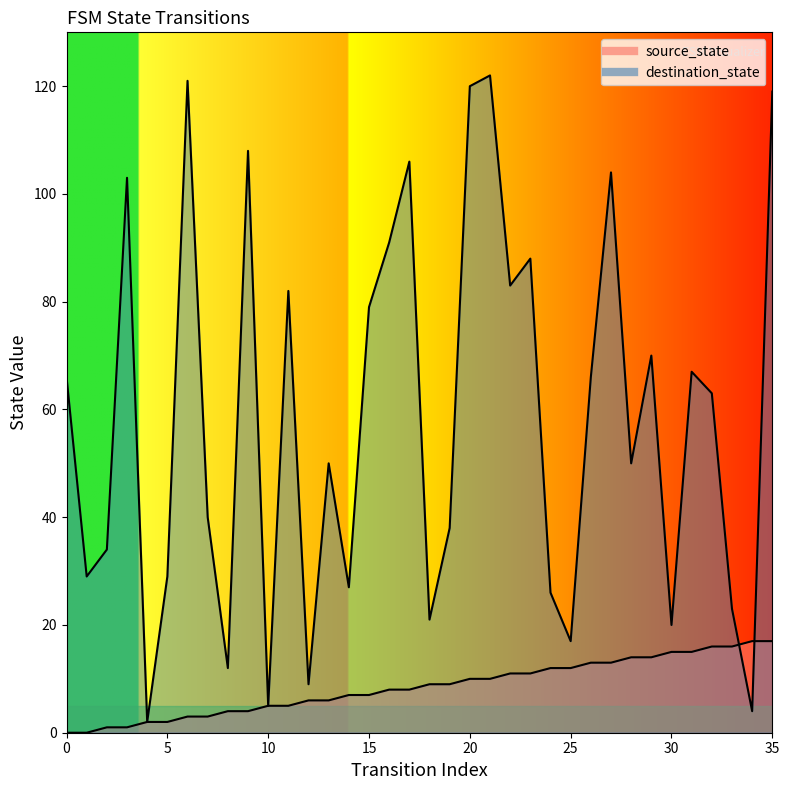

Rank the series at 32 from highest to lowest value.

destination_state, source_state